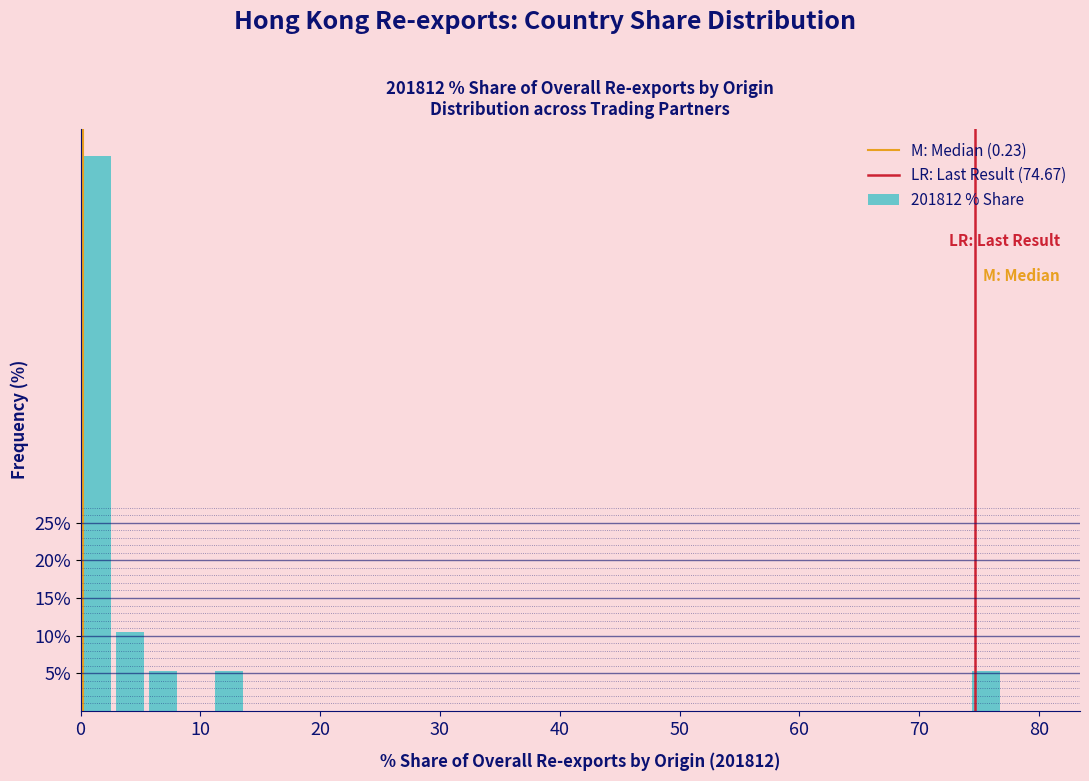

Around what value on the x-axis is the tallest bar? Give the approximate position of its centre, as read against the axis.

1